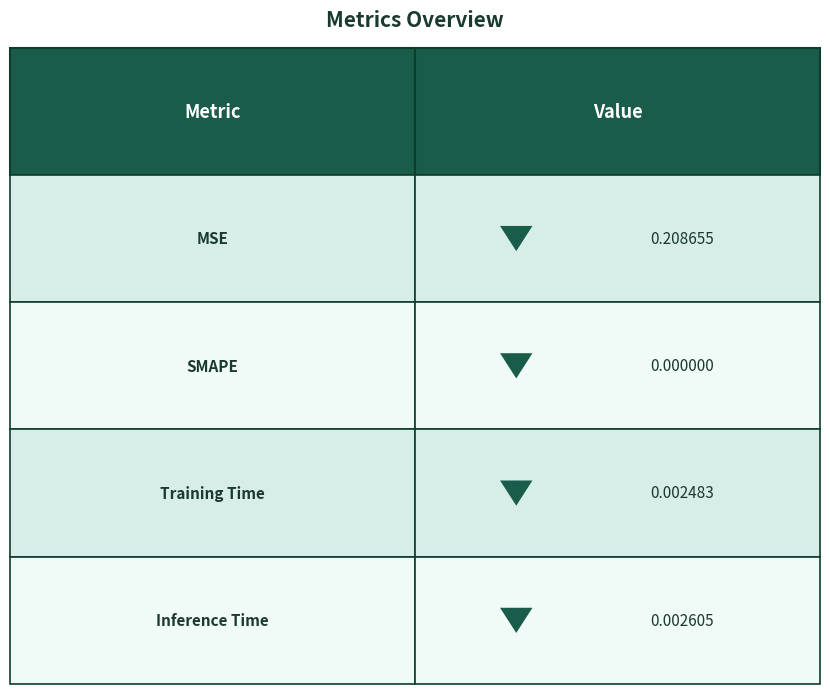

Reading left to right, list all the values displayed in this chart.

0.2	0.0	0.0	0.0